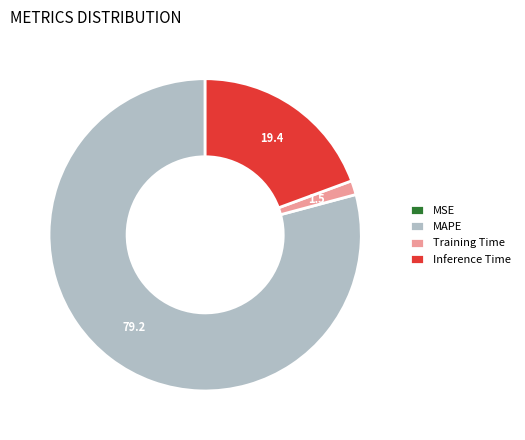

Does MAPE represent more than half of the total?

Yes